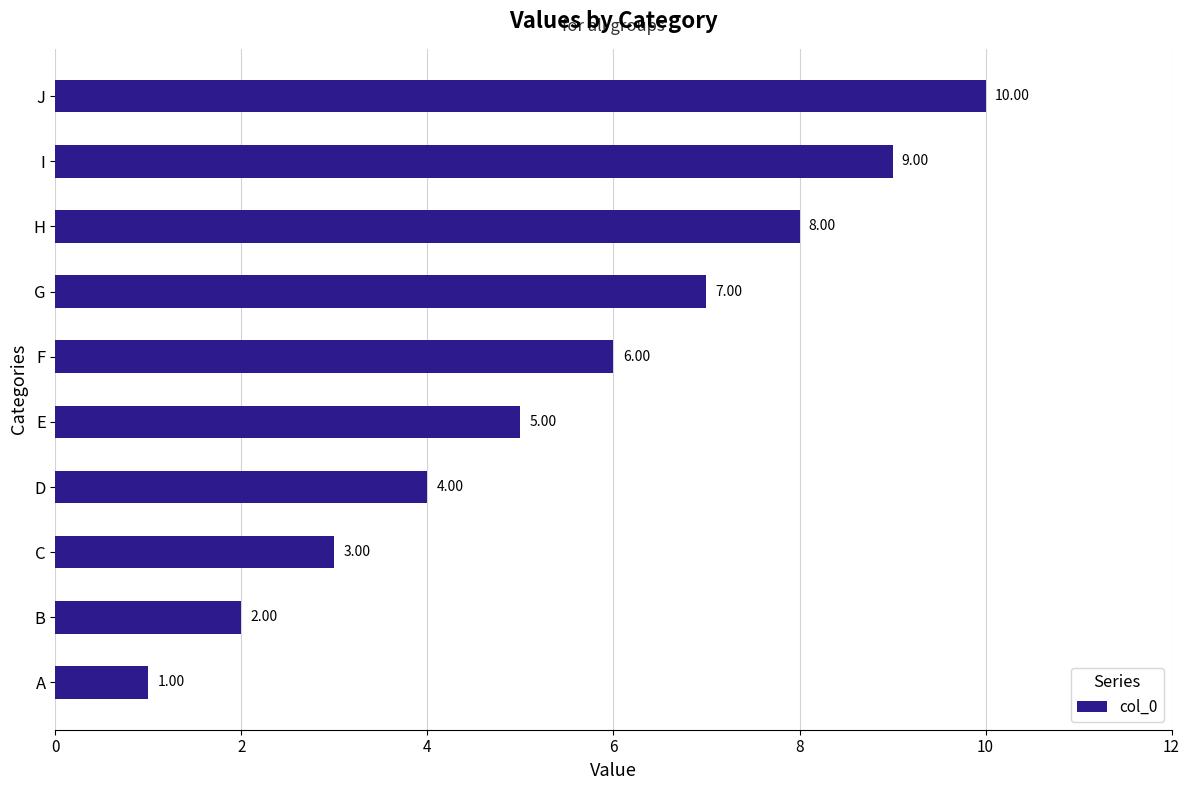

Are the bars grouped side by side (vs. stacked)?

No